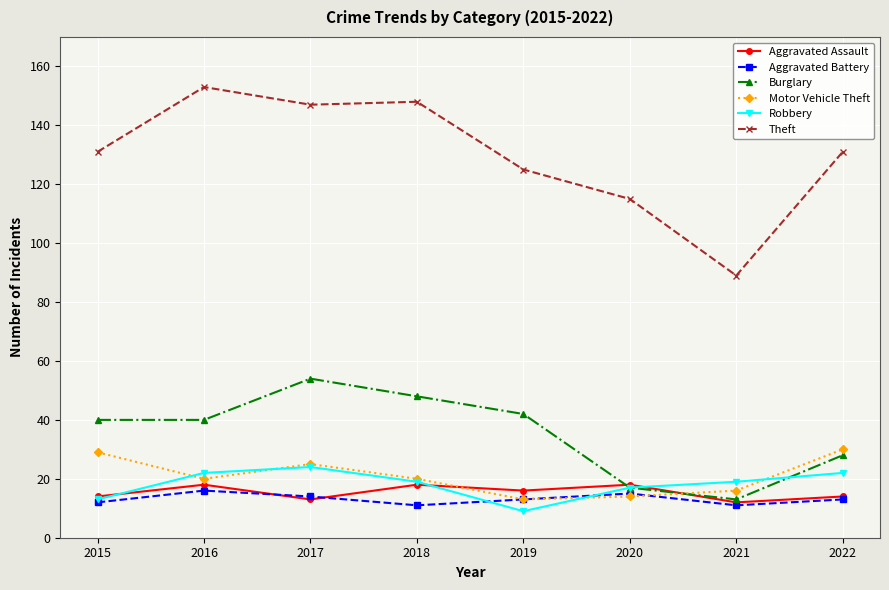

At which category does Aggravated Battery reach its first local peak?

2016